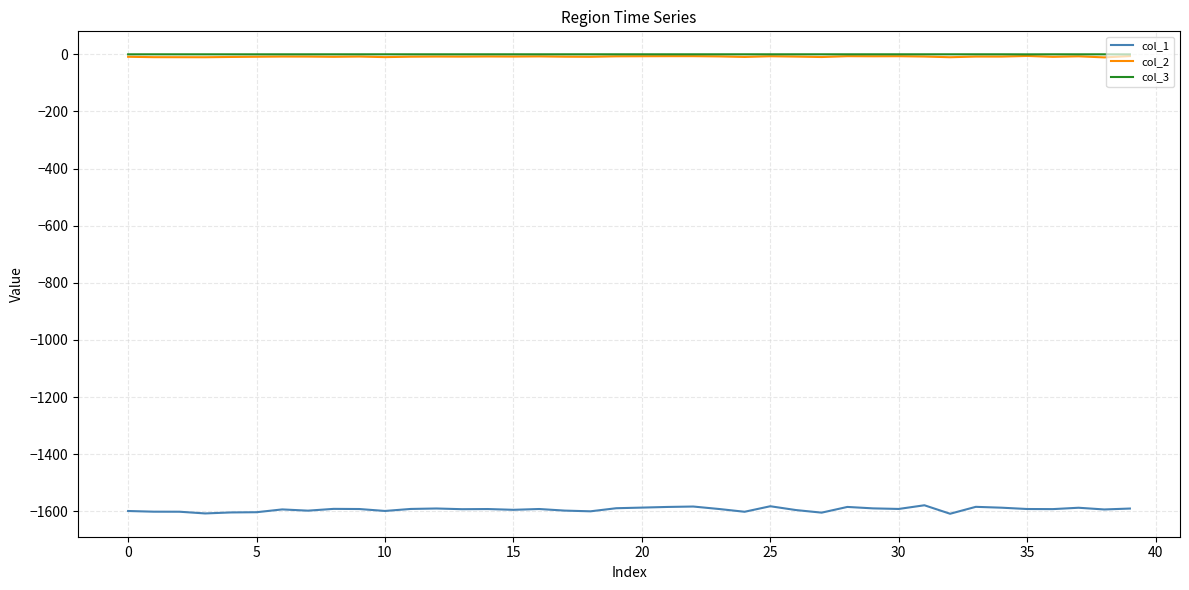

What is the minimum value shown in the chart?

-1608.3